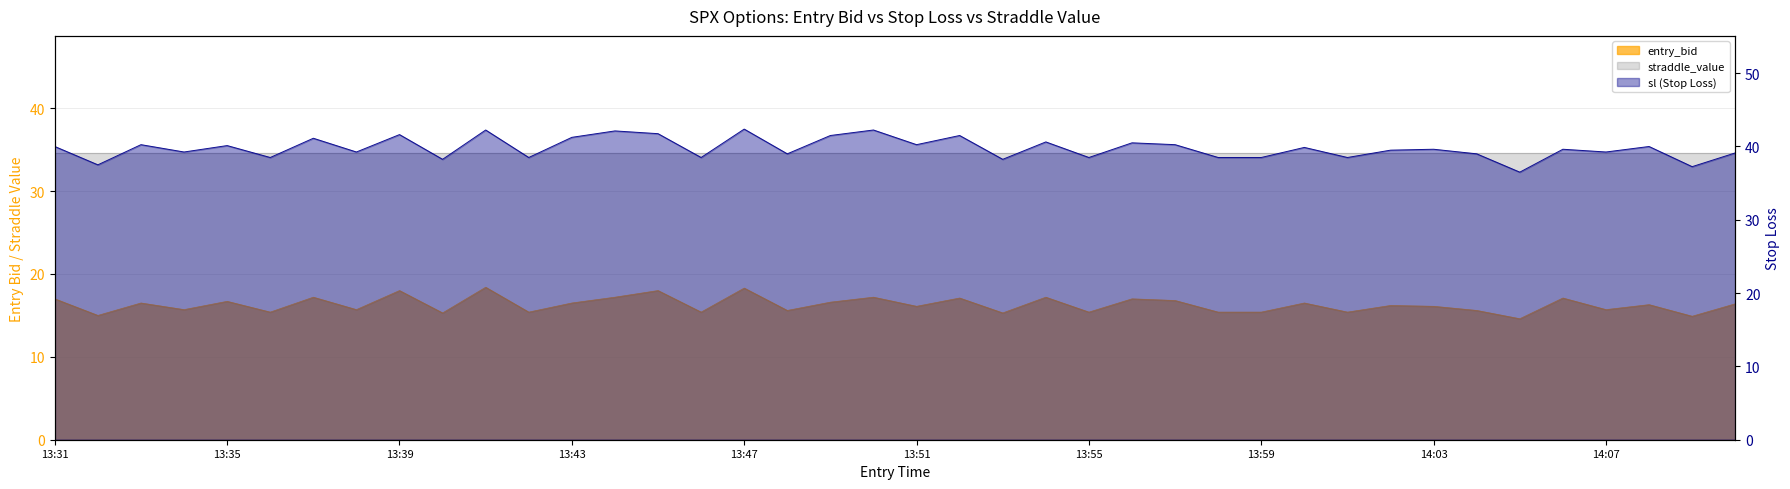

True or false: entry_bid and sl intersect in this chart.

False